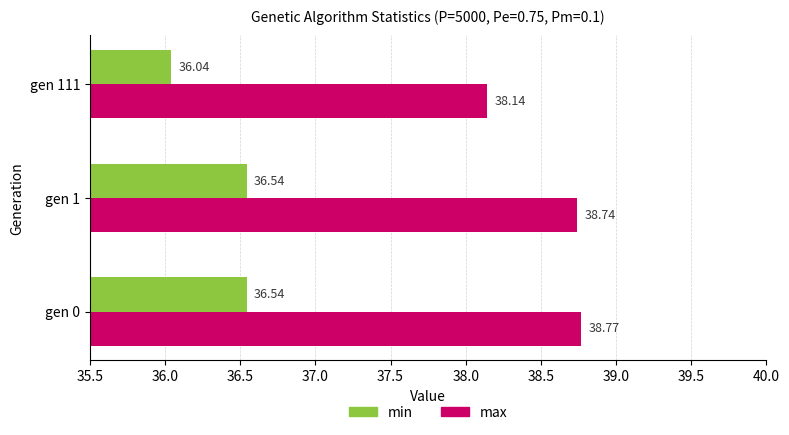

Count the max values in the range 38 to 39.

3